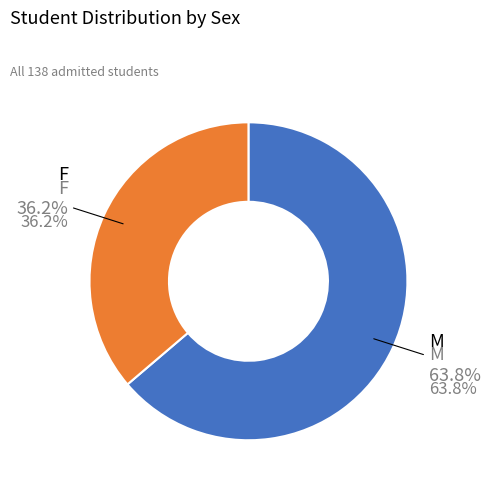

What percentage is the M slice, to the nearest percent?

64%